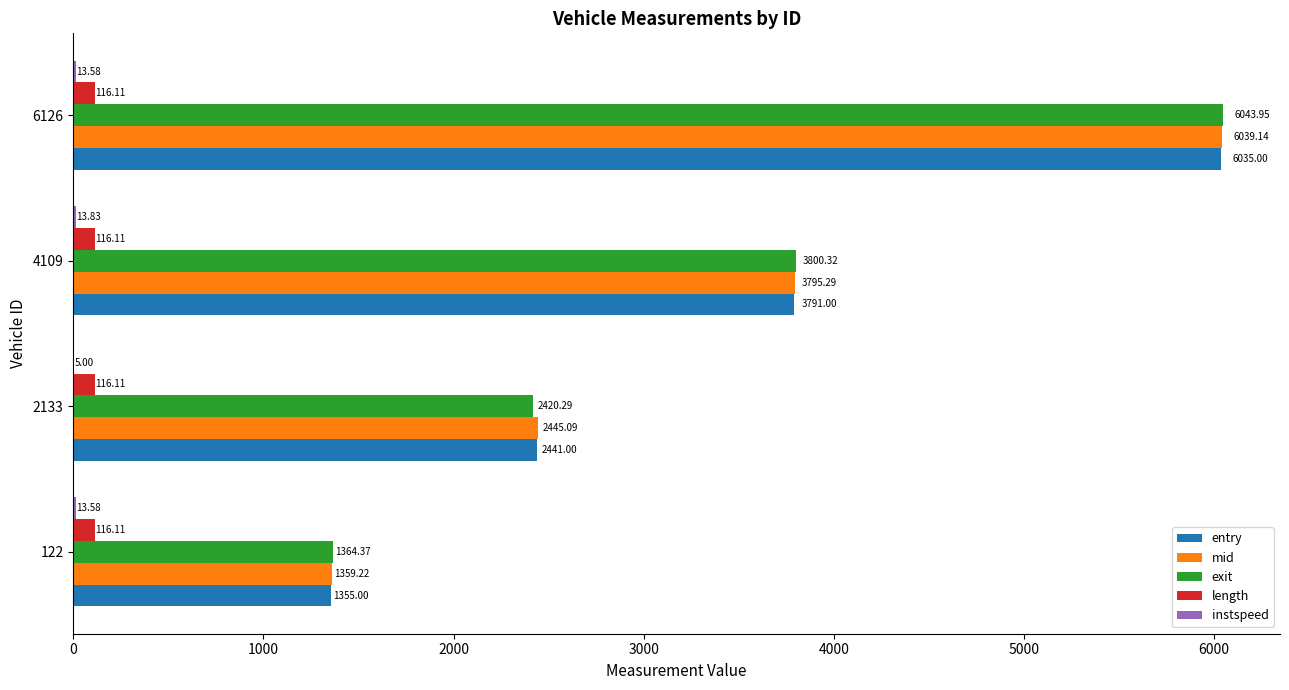

What is the average value of the entry series?

3405.5